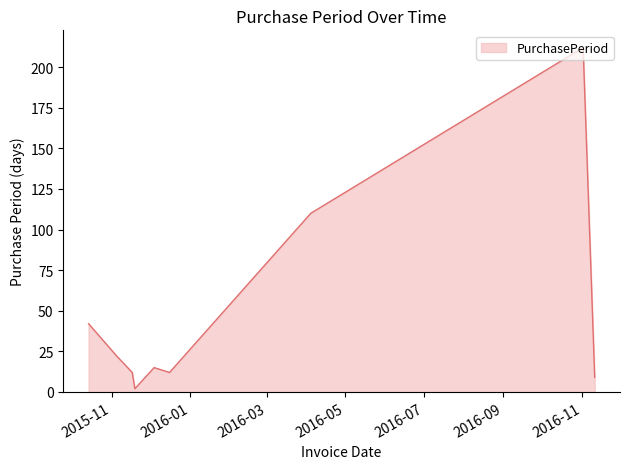

What is the difference between the maximum and minimum values?

210